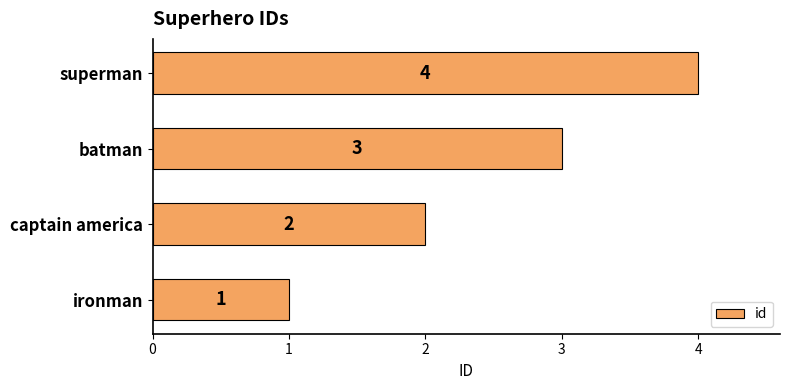

What is the sum of all values?

10